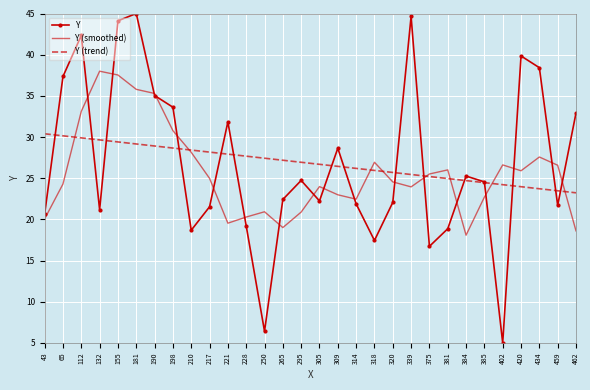

True or false: Y and Y (smoothed) cross at least once.

True